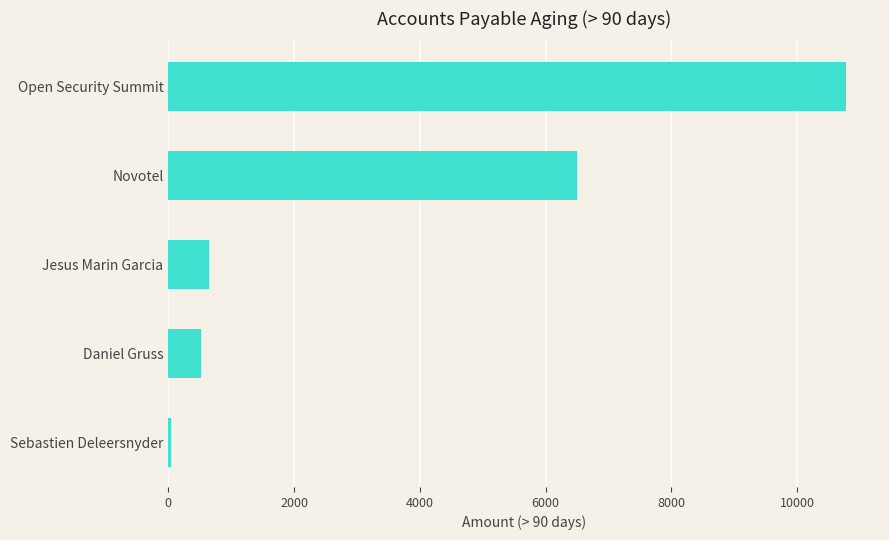

At which label is the value closest to 5411?

Novotel